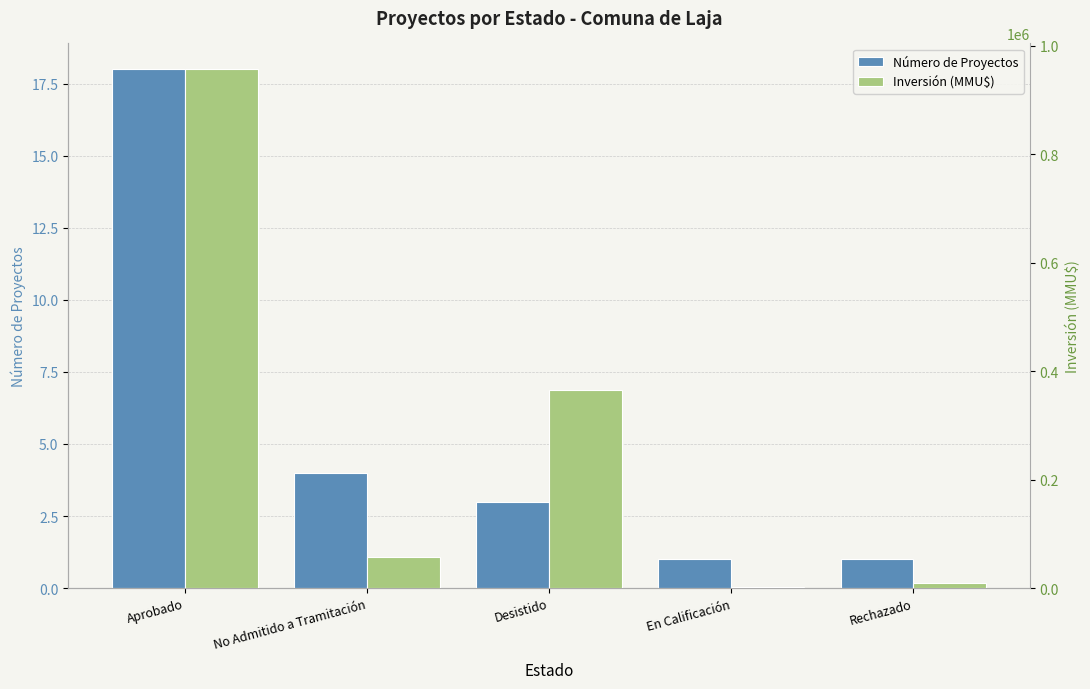

What is the difference between the highest and lowest values at En Calificación?

1559